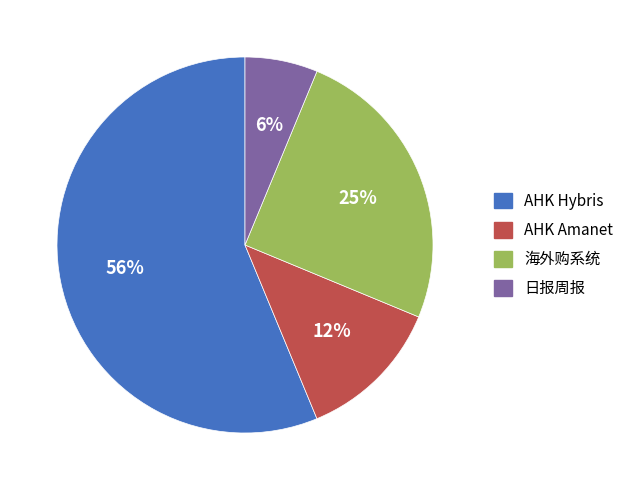

Count the number of slices in the pie.

4